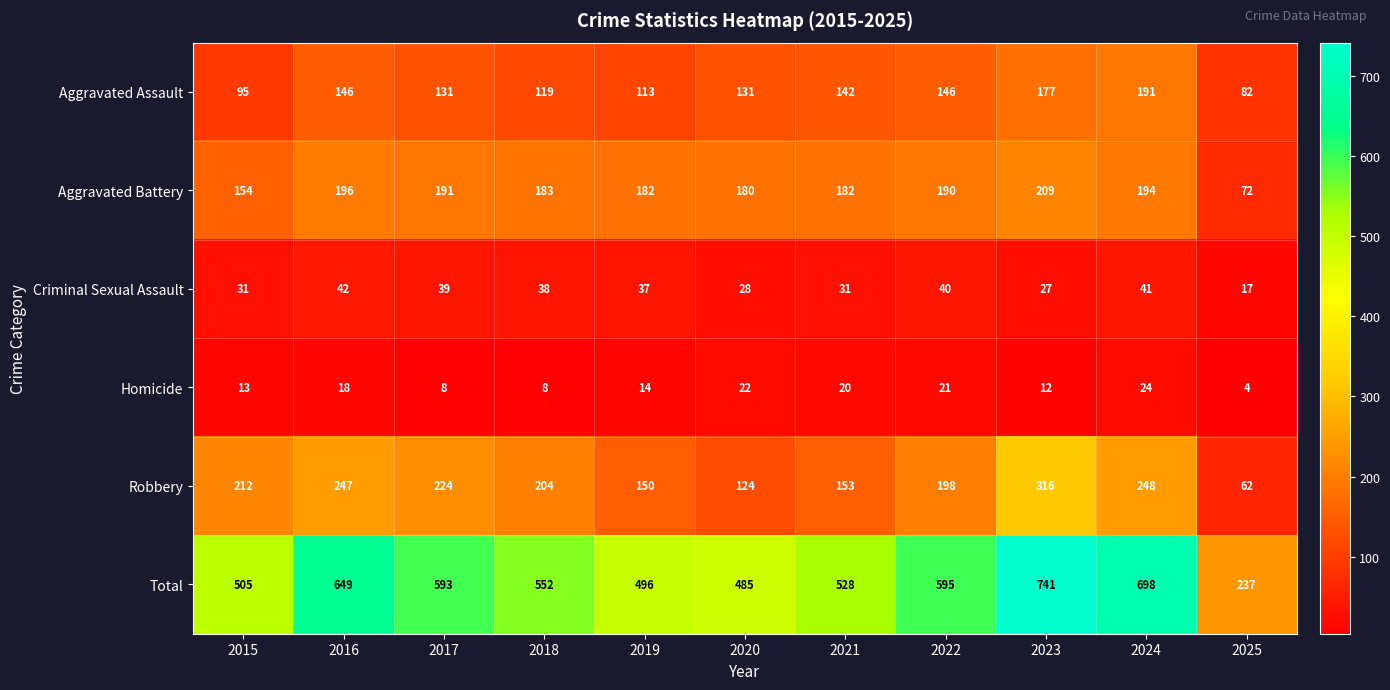

Read the Criminal Sexual Assault value at 2020, to the nearest 5.

30